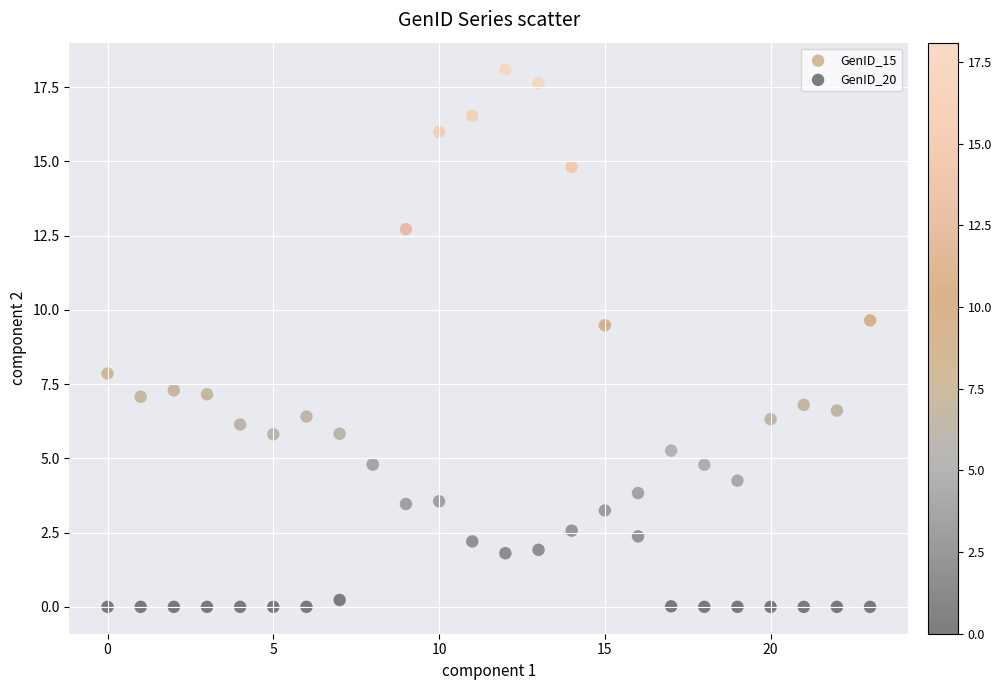

Which series reaches the maximum Y coordinate?

GenID_20